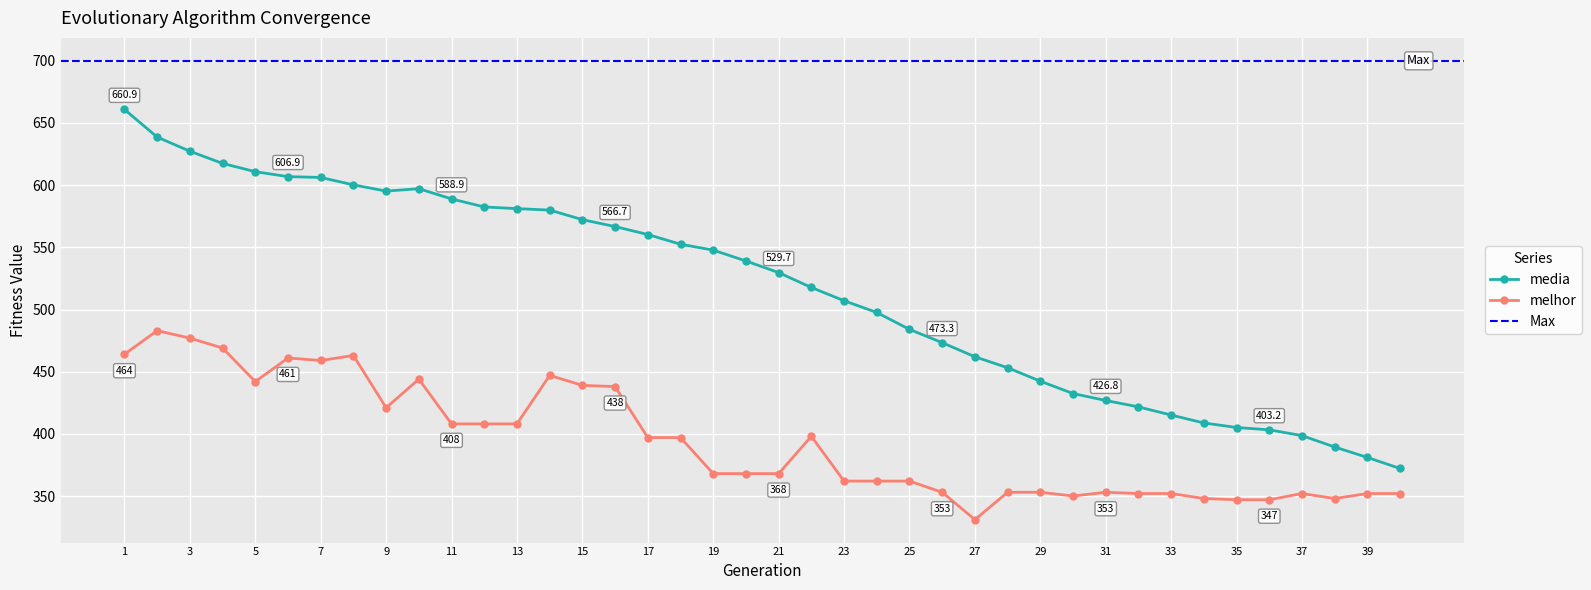

What is the minimum value for media?

372.1